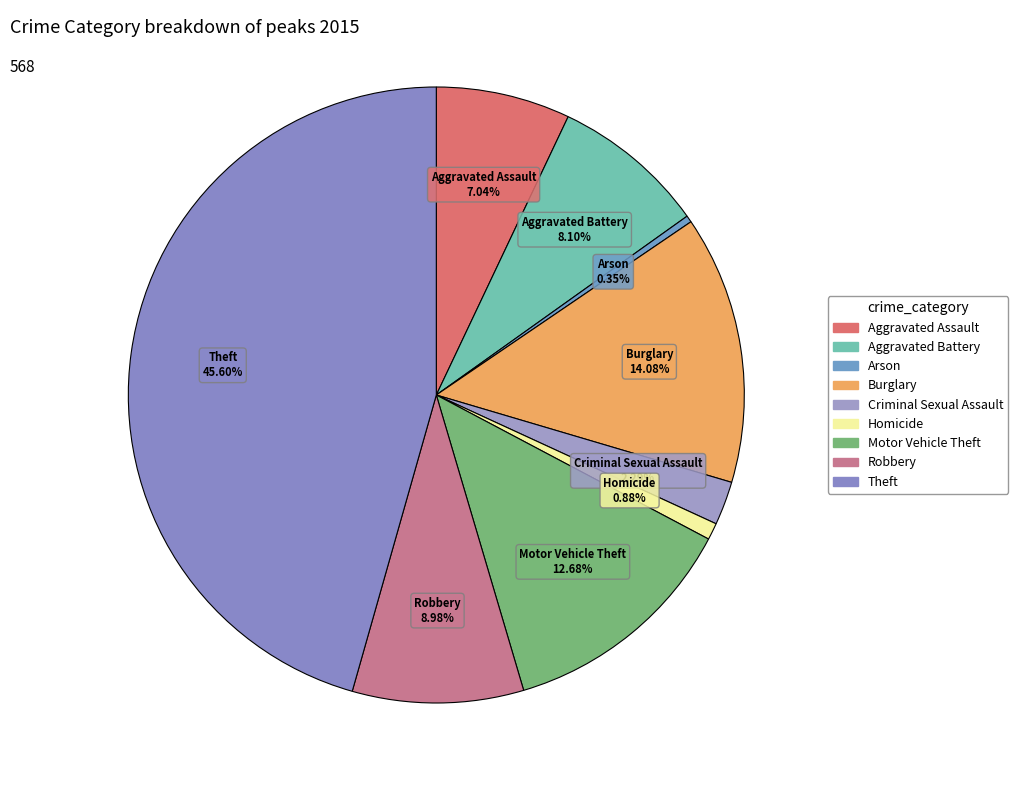

To the nearest percent, what is the difference between the largest and smallest slice percentages?

45%